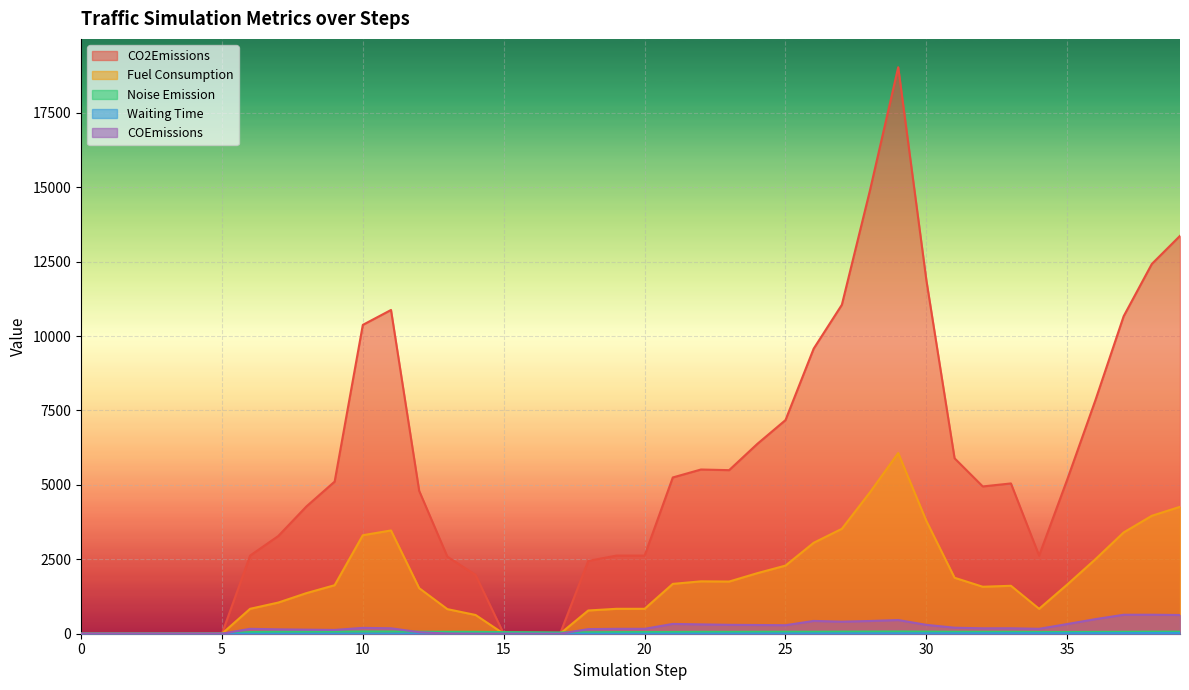

True or false: CO2Emissions and Waiting Time cross at least once.

False